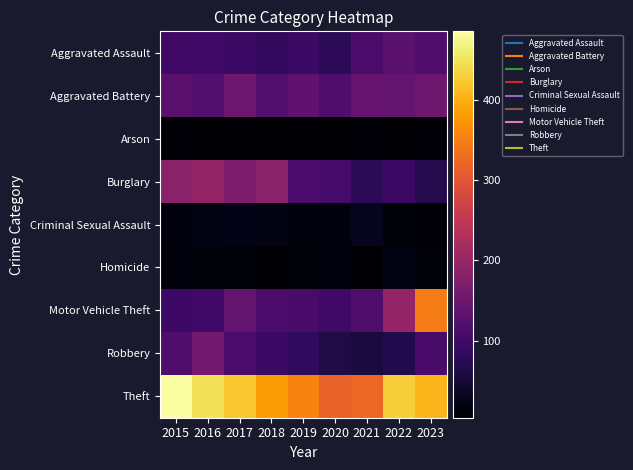

Rank the series by their maximum value, from highest to lowest.

Theft, Motor Vehicle Theft, Burglary, Robbery, Aggravated Battery, Aggravated Assault, Criminal Sexual Assault, Homicide, Arson